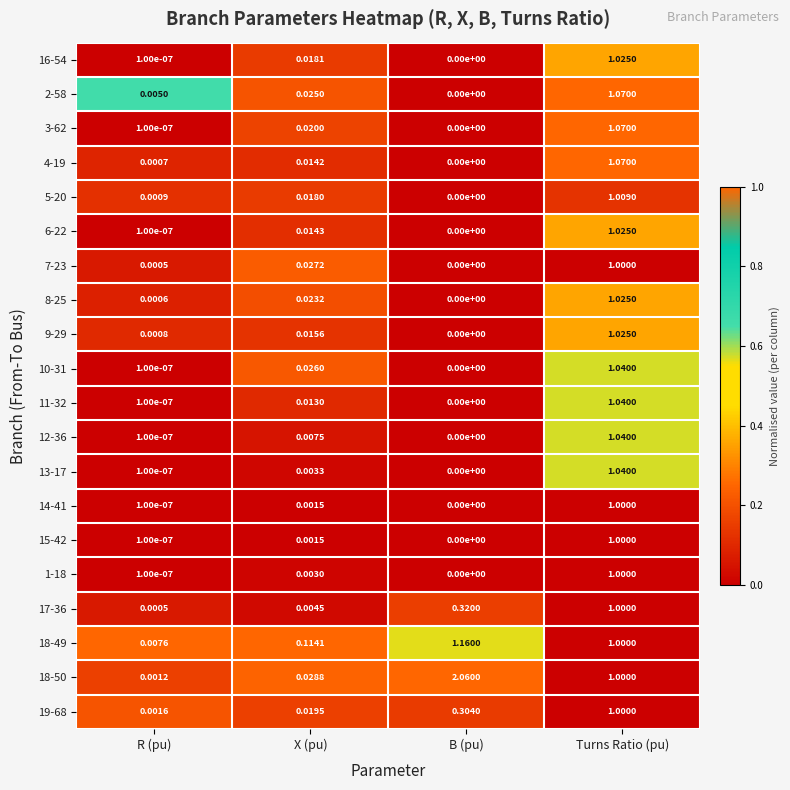

Rank the categories by 2-58 value from lowest to highest.

B (pu), R (pu), X (pu), Turns Ratio (pu)